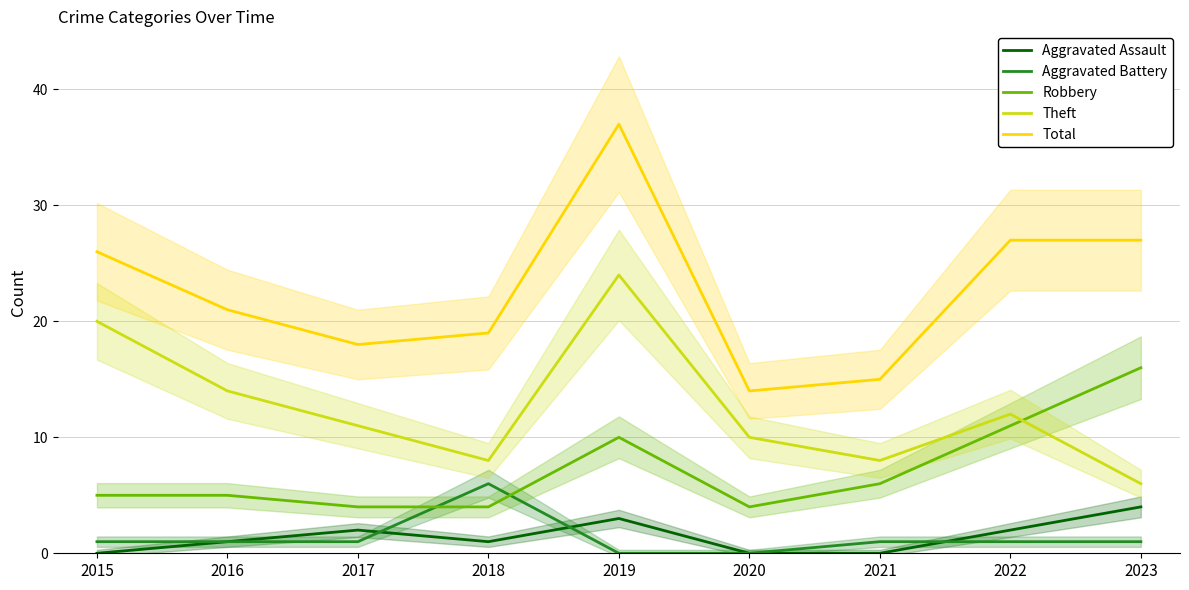

Which series has the widest spread of values?

Total